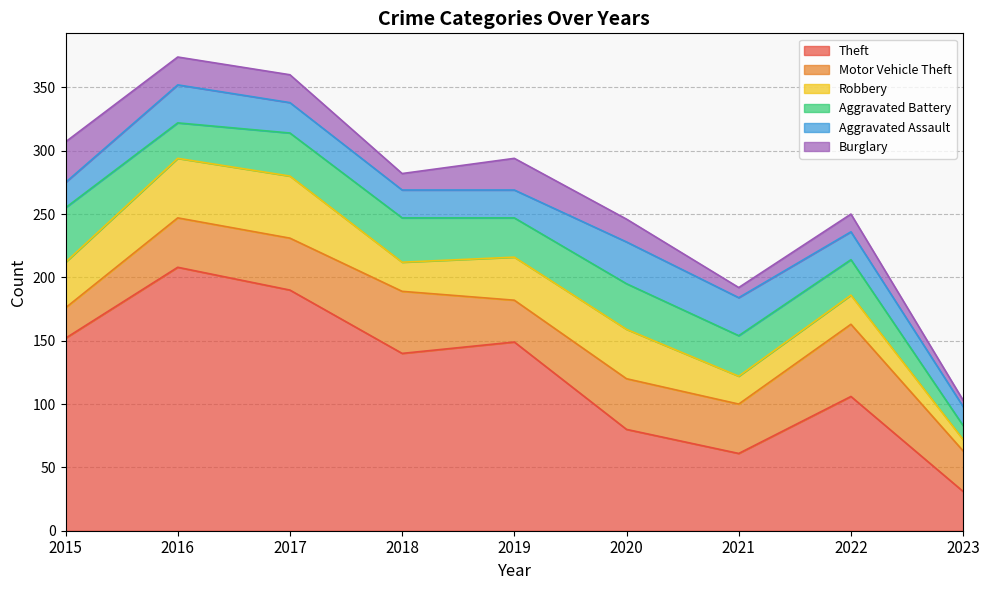

What is the value of the Theft point at the 7th from the left?

61